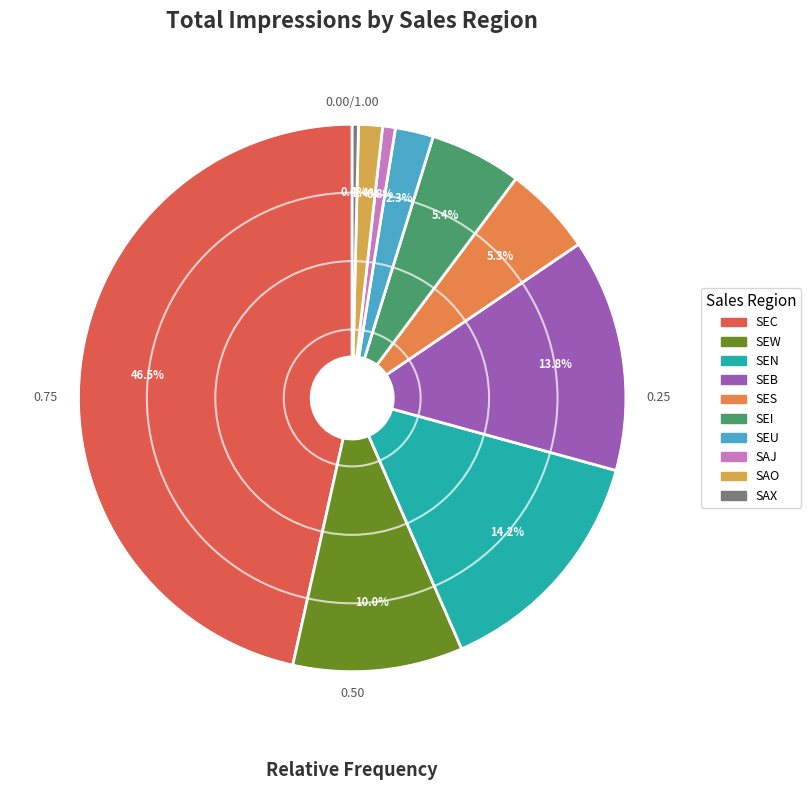

How many segments does this pie chart have?

10